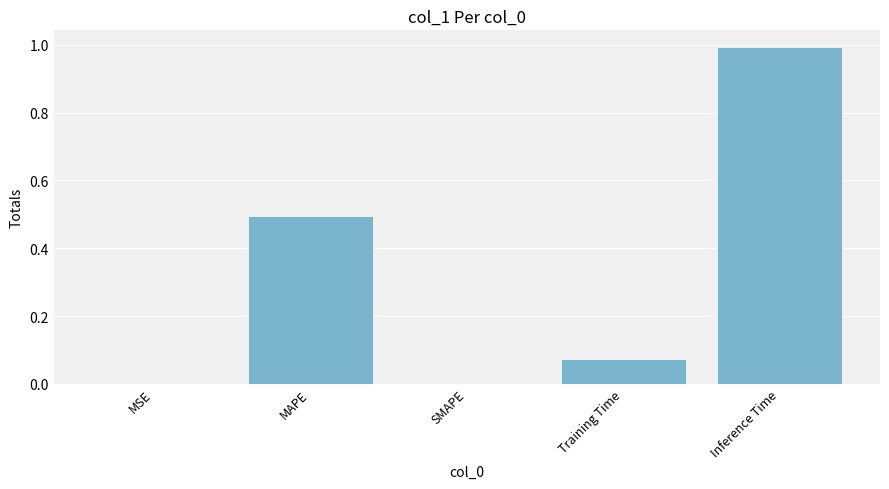

What is the change in value from Training Time to Inference Time?

+0.9